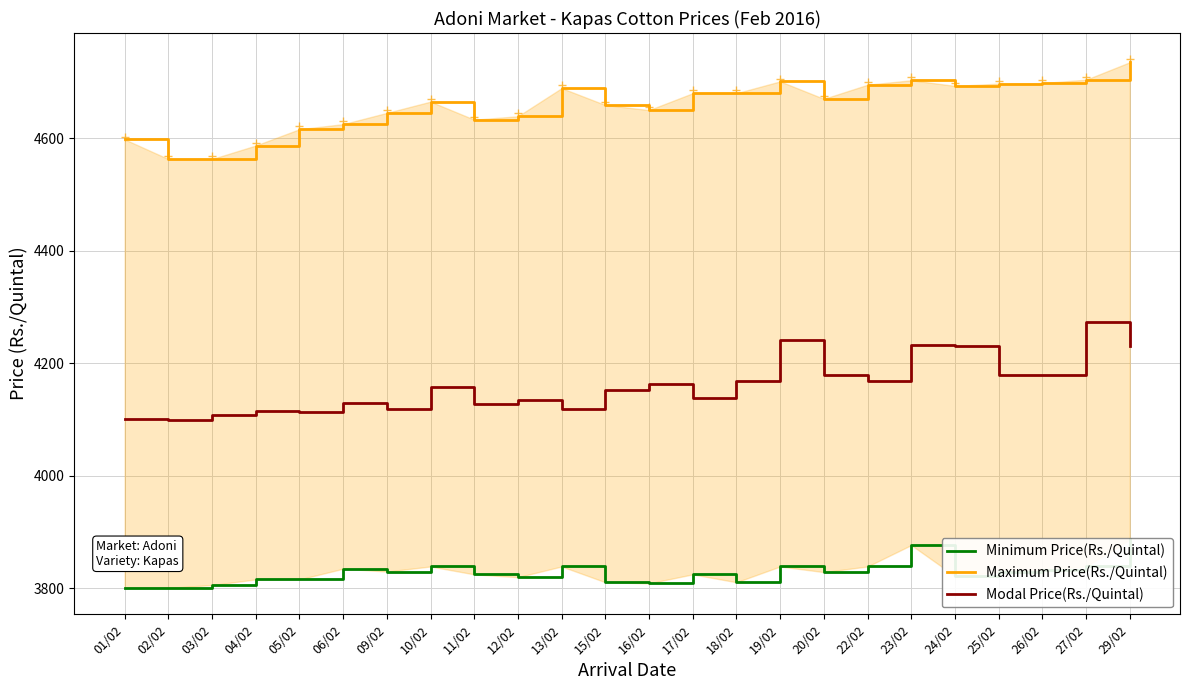

True or false: Maximum Price(Rs./Quintal) and Minimum Price(Rs./Quintal) intersect in this chart.

False